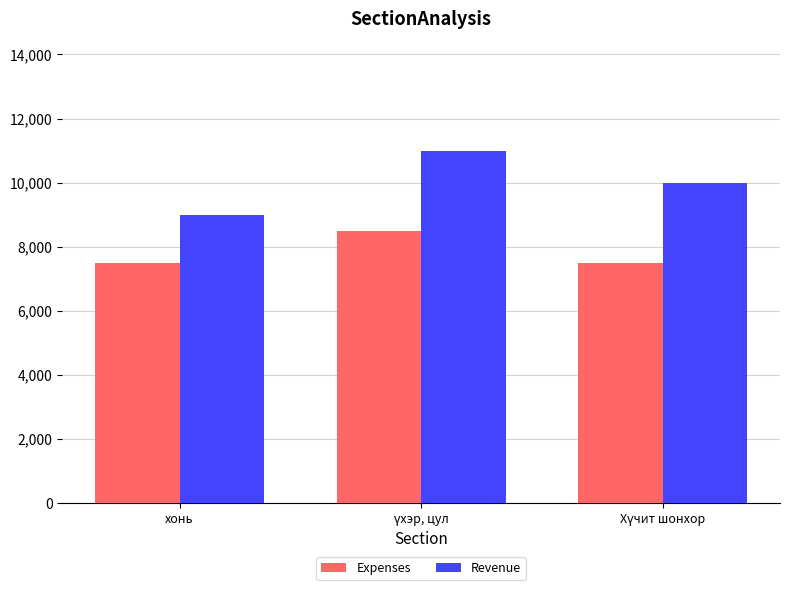

Which series has the largest total across all categories?

Revenue